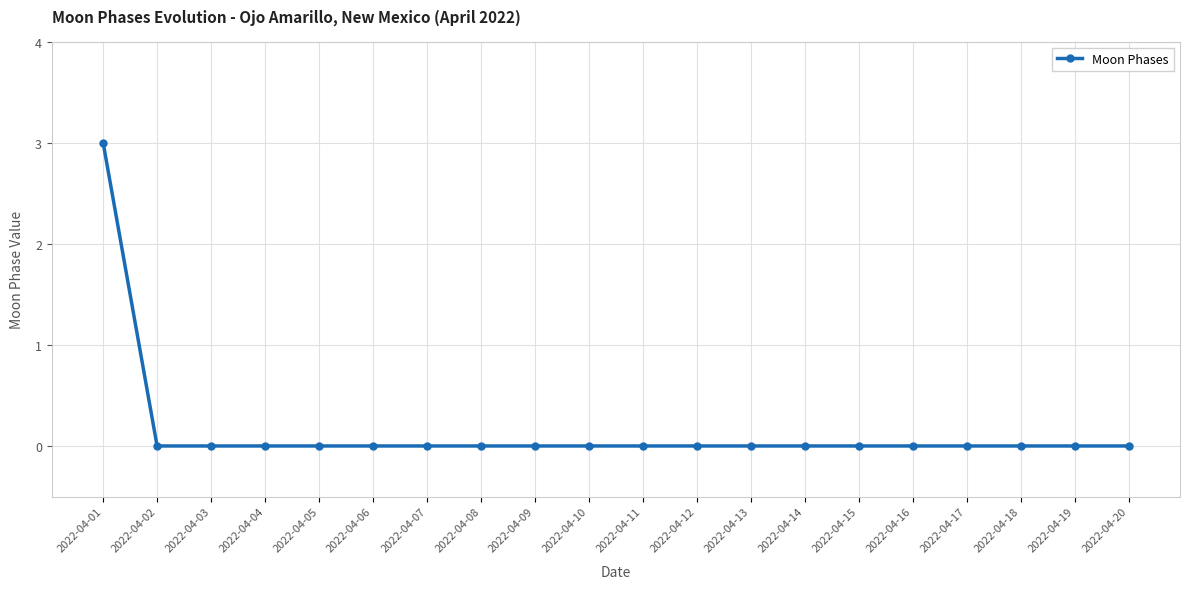

Reading right to left, extract all data points from this chart.

2022-04-20=0	2022-04-19=0	2022-04-18=0	2022-04-17=0	2022-04-16=0	2022-04-15=0	2022-04-14=0	2022-04-13=0	2022-04-12=0	2022-04-11=0	2022-04-10=0	2022-04-09=0	2022-04-08=0	2022-04-07=0	2022-04-06=0	2022-04-05=0	2022-04-04=0	2022-04-03=0	2022-04-02=0	2022-04-01=3